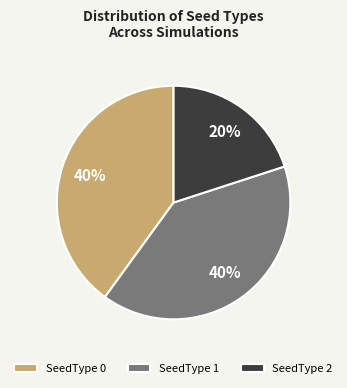

Is the sum of SeedType 2 and SeedType 0 greater than half?

Yes